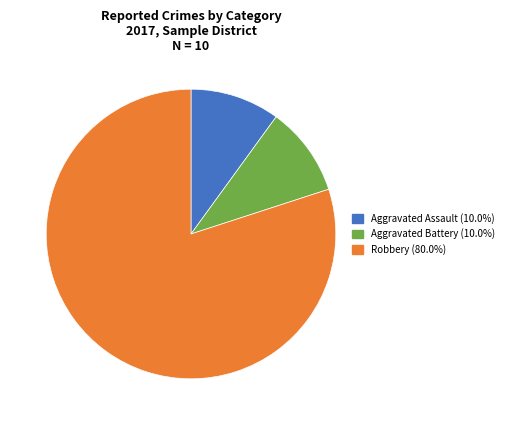

How many slices are in this pie chart?

3